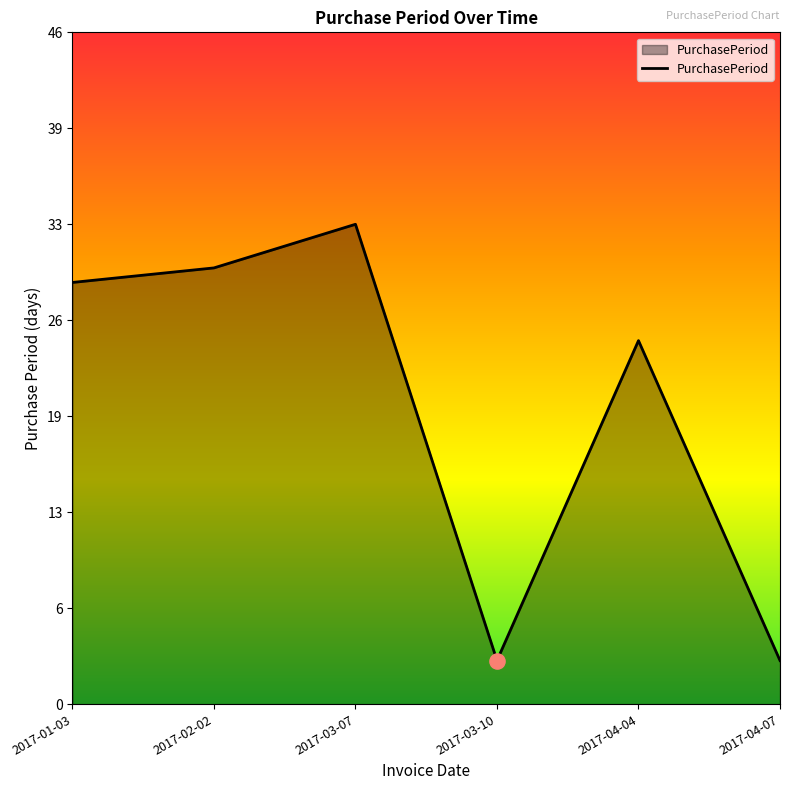

Does the chart have visible grid lines?

No